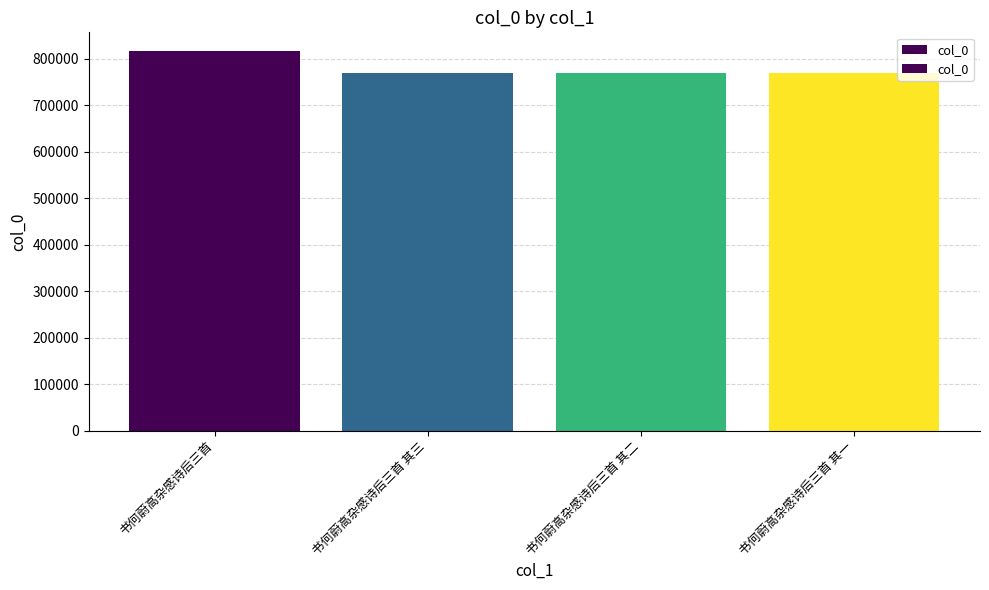

What is the average value?

782028